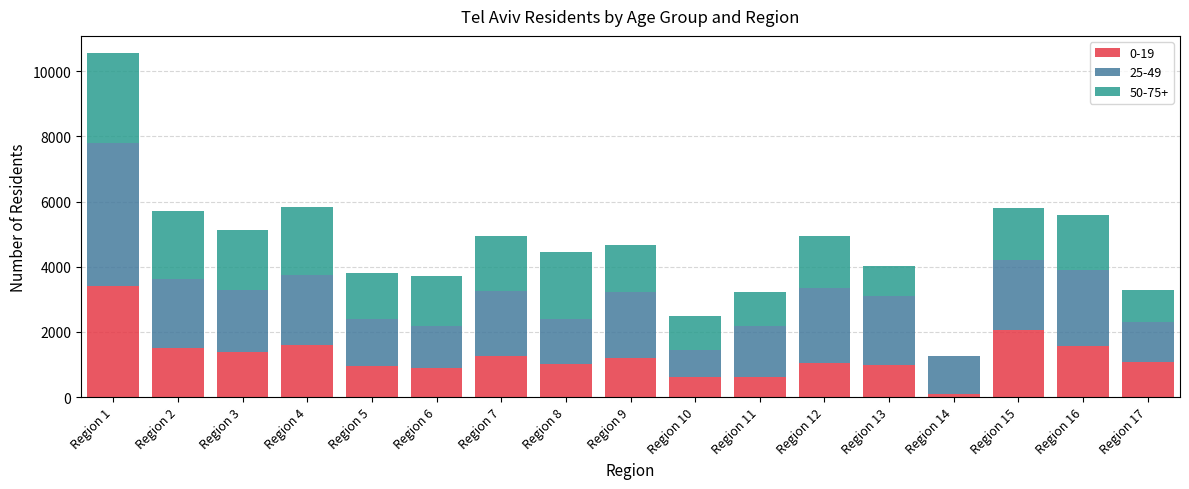

At which category is the sum across all series the highest?

Region 1